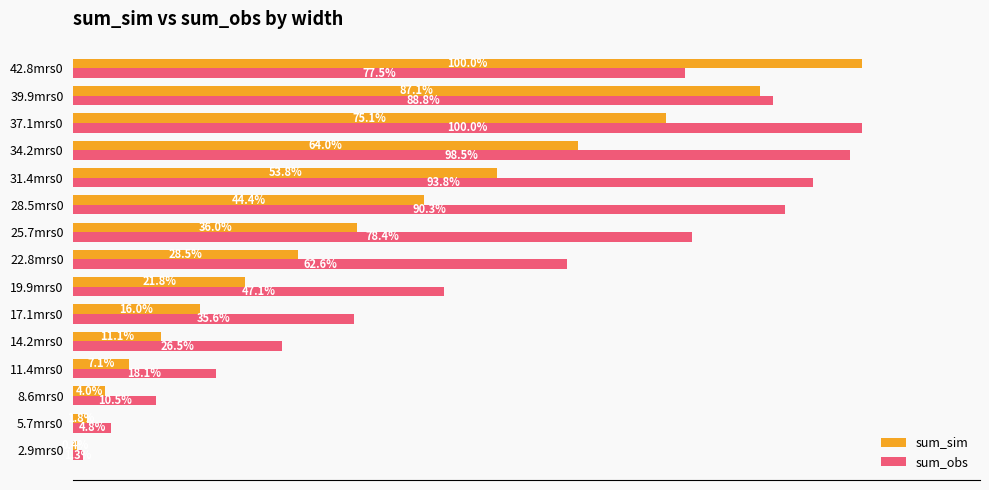

Where is sum_sim nearest to the value 50?

31.4mrs0